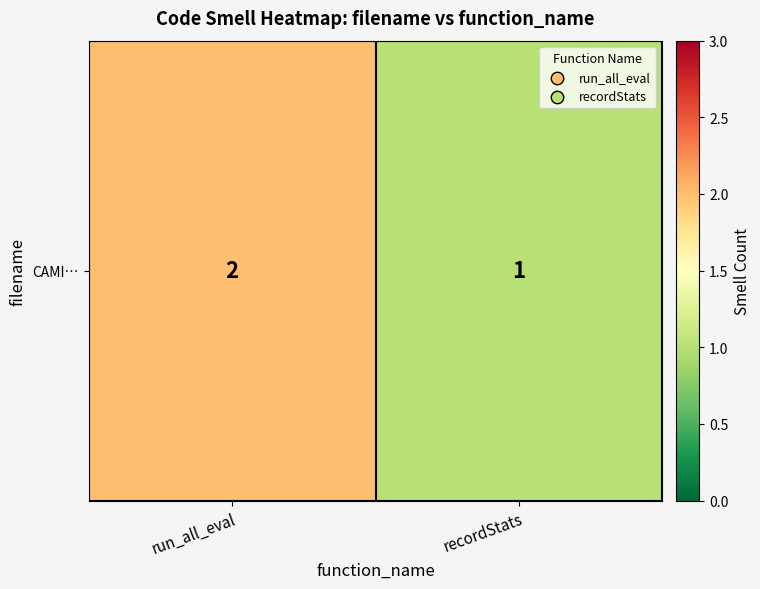

What is the smallest value displayed?

1